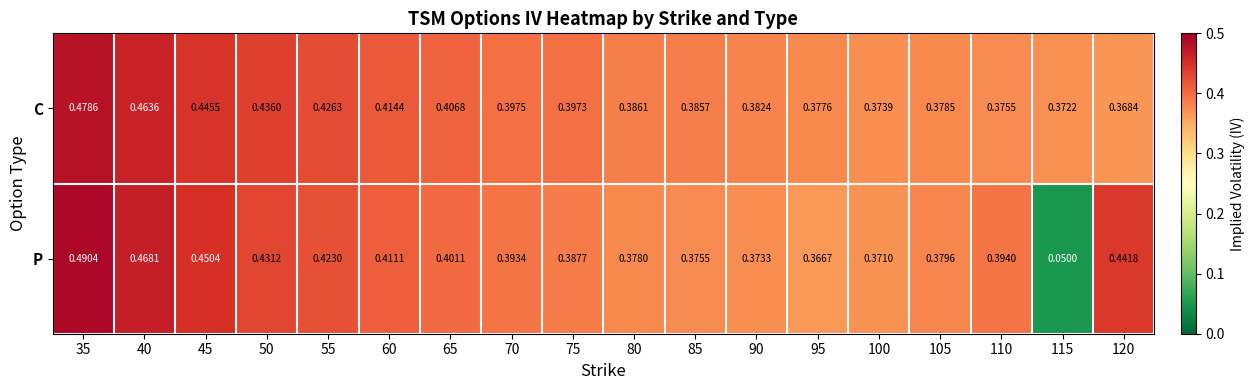

Which series has the largest total across all categories?

C